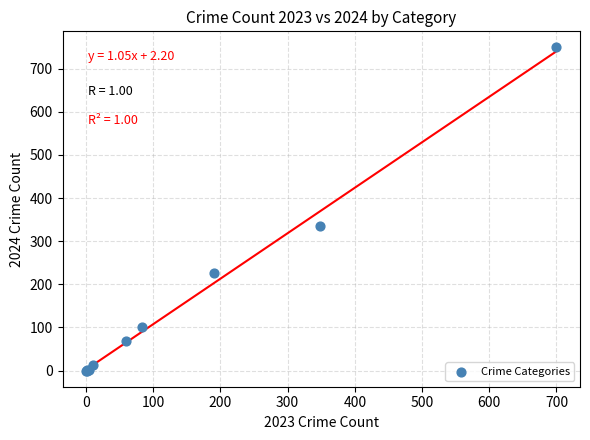

What Y value in the scatter plot is closest to 374?

335